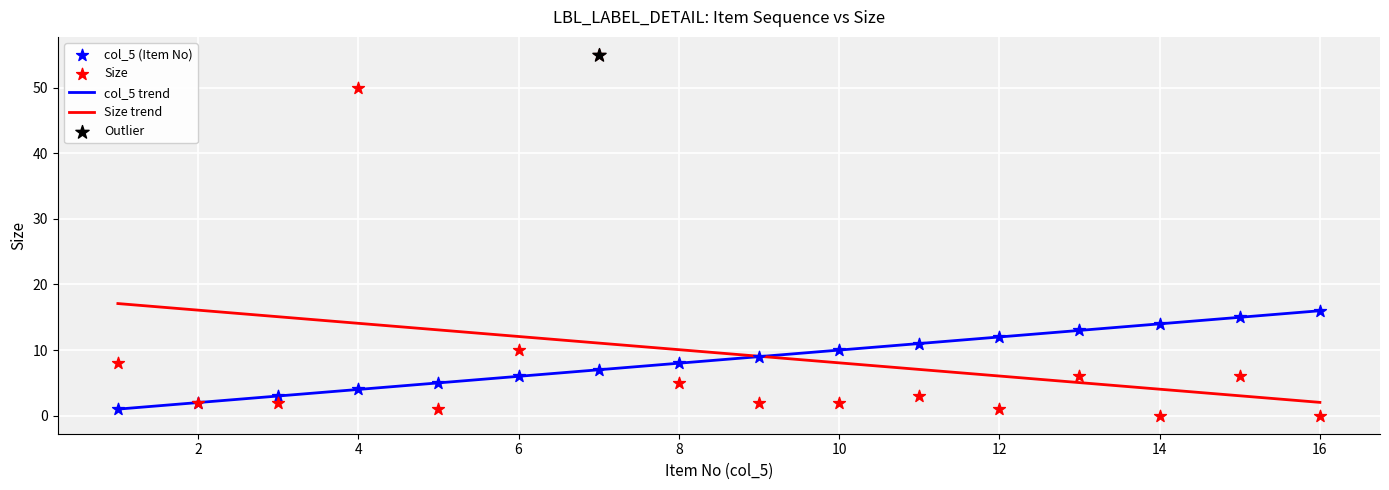

Which series contains the highest Y value?

Size